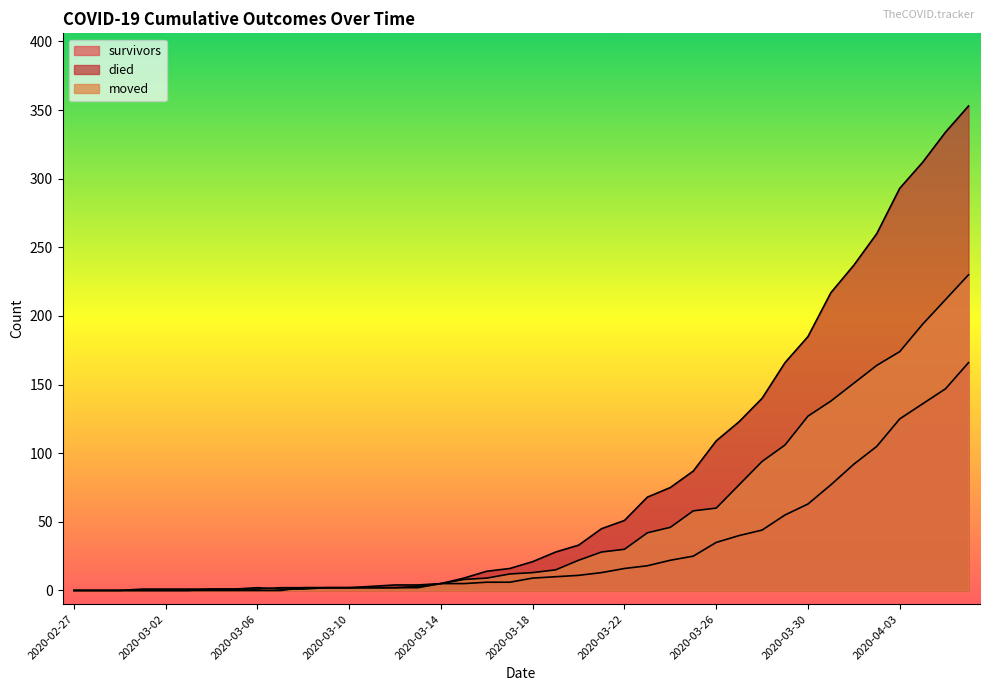

At which category does the chart reach its peak across all series?

2020-04-06